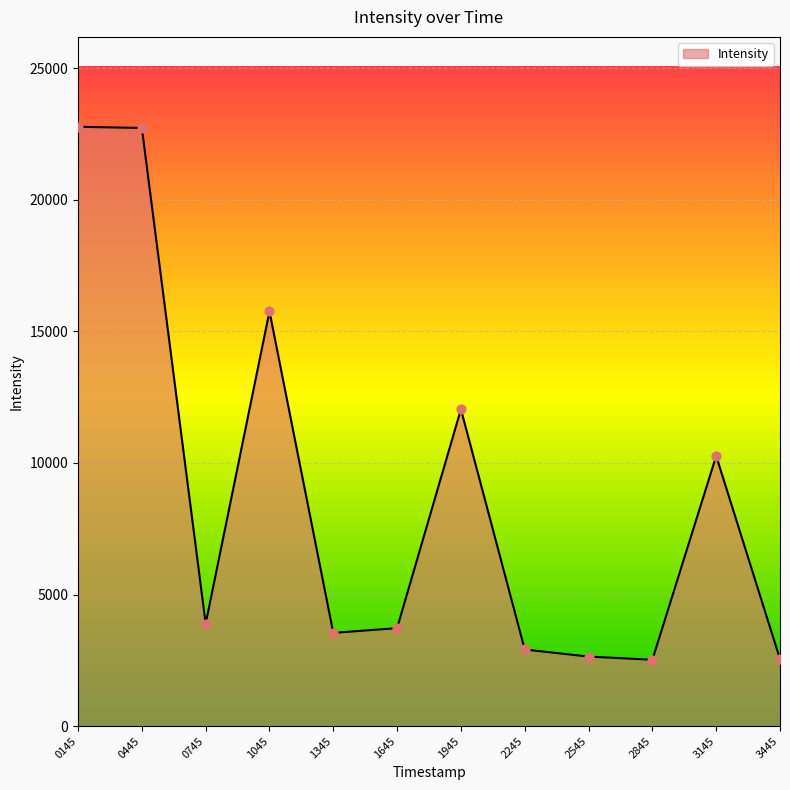

What is the ratio of the value at 2545 to the value at 1345?

0.7